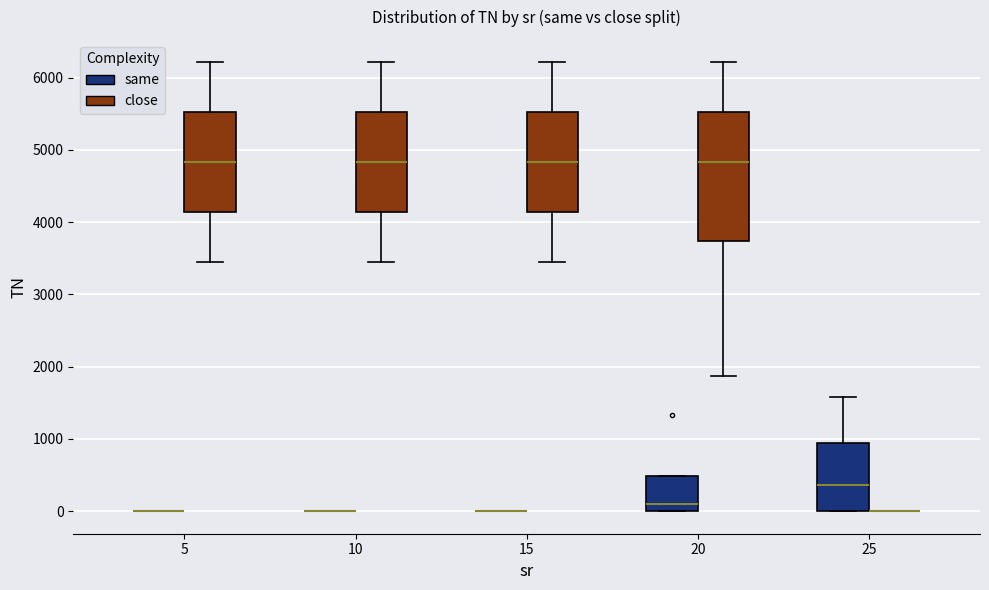

Reading left to right, read every box against the y-axis: the position of its median line, the range the box covers, and the ends of its whiskers. The values are not printed on the chart, so give them approximately, as read against the axis.

5 (same): box collapsed to a line at 0, whiskers 0 to 0
5 (close): median 4800, box 4100 to 5500, whiskers 3500 to 6200
10 (same): box collapsed to a line at 0, whiskers 0 to 0
10 (close): median 4800, box 4100 to 5500, whiskers 3500 to 6200
15 (same): box collapsed to a line at 0, whiskers 0 to 0
15 (close): median 4800, box 4100 to 5500, whiskers 3500 to 6200
20 (same): median 100, box 0 to 500, whiskers 0 to 500
20 (close): median 4800, box 3700 to 5500, whiskers 1900 to 6200
25 (same): median 400, box 0 to 900, whiskers 0 to 1600
25 (close): box collapsed to a line at 0, whiskers 0 to 0